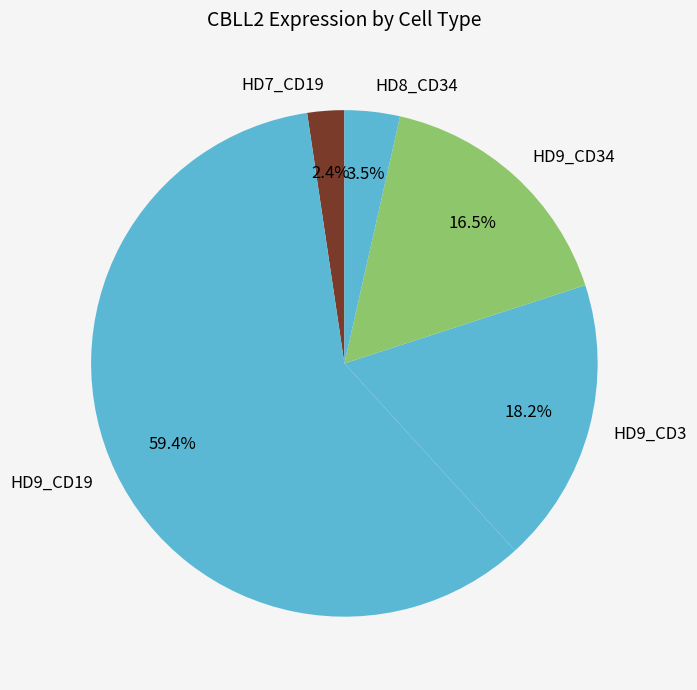

Which slice is the smallest?

HD7_CD19